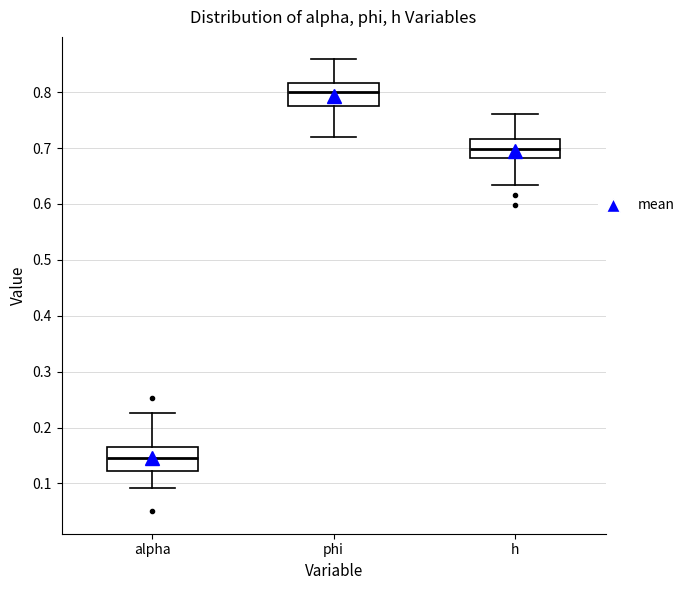

Where does the upper whisker of the box for phi end on the y-axis? The values are not printed on the chart, so give them approximately, as read against the axis.

0.86